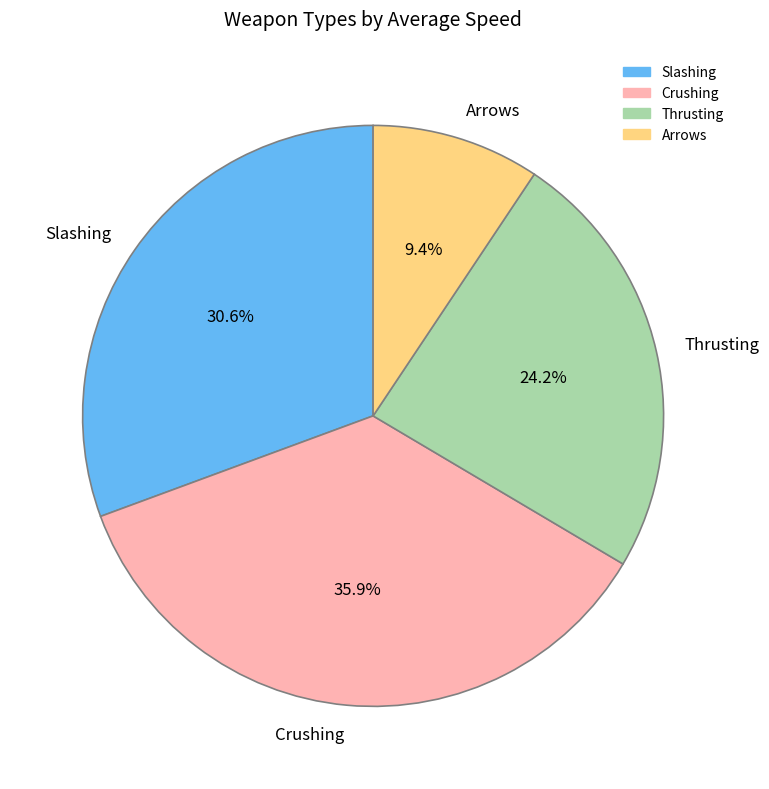

How many slices are in this pie chart?

4